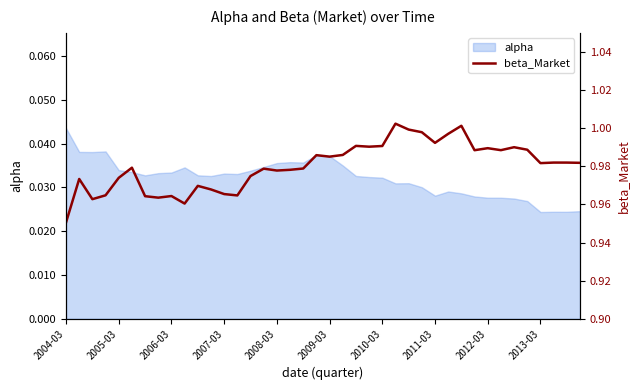

What is the maximum value shown in the chart?

1.0